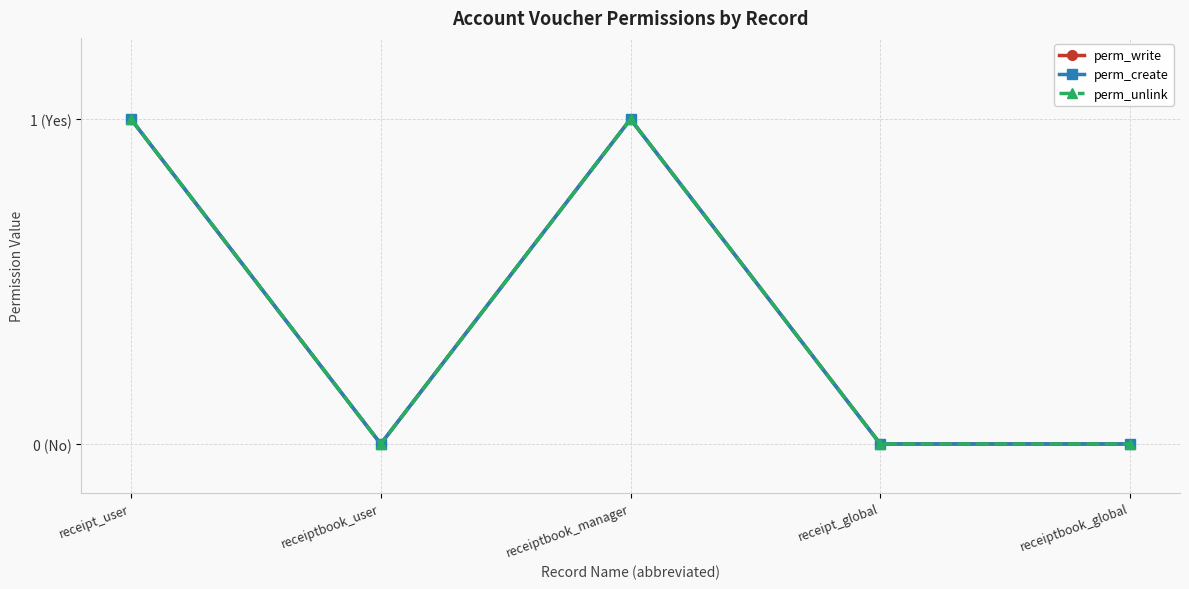

Is this an area chart (filled region under the line)?

No